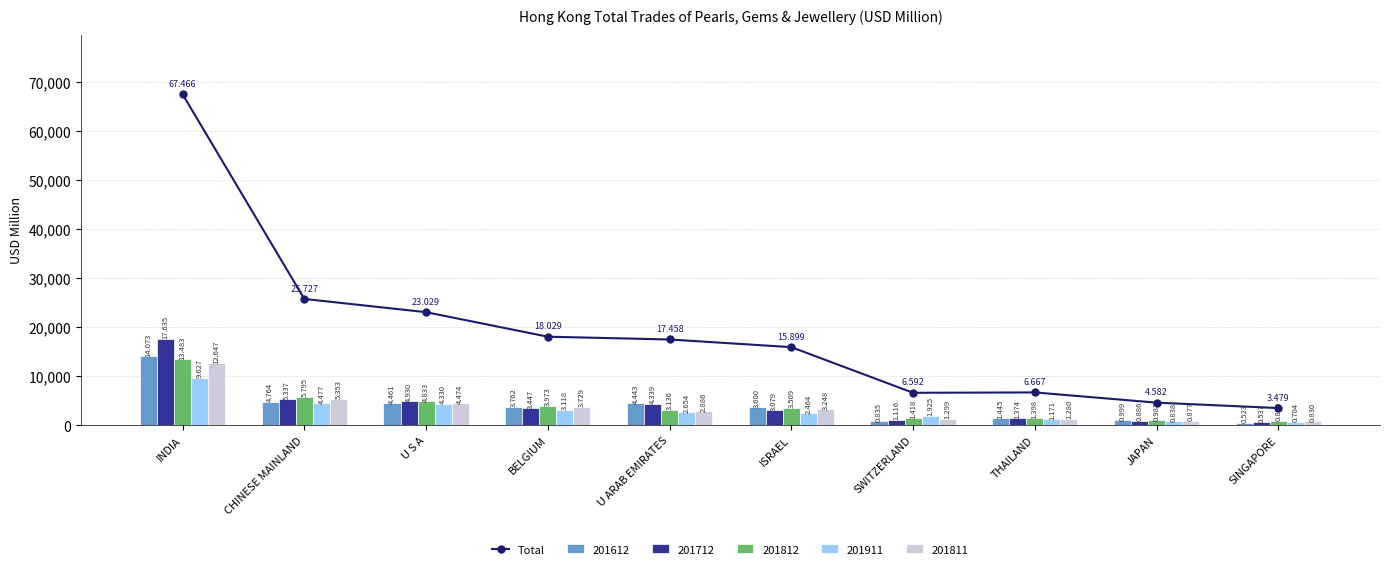

Rank the categories by value from highest to lowest.

INDIA, CHINESE MAINLAND, U S A, BELGIUM, U ARAB EMIRATES, ISRAEL, THAILAND, SWITZERLAND, JAPAN, SINGAPORE